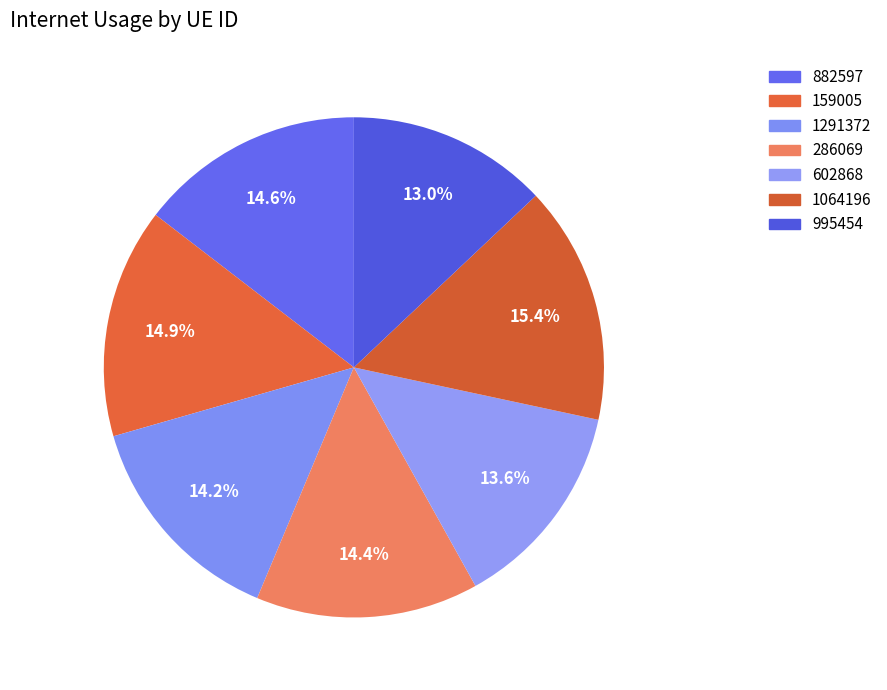

Is it true that 1291372 is 6% of the pie?

False